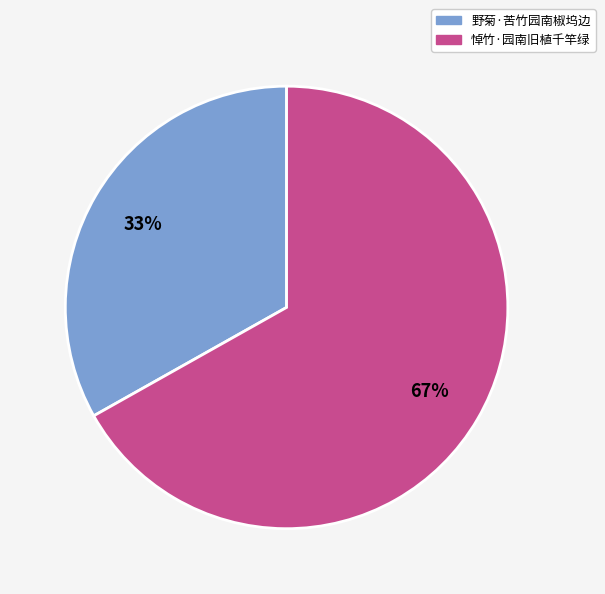

Which slice represents more than half of the pie?

悼竹·园南旧植千竿绿